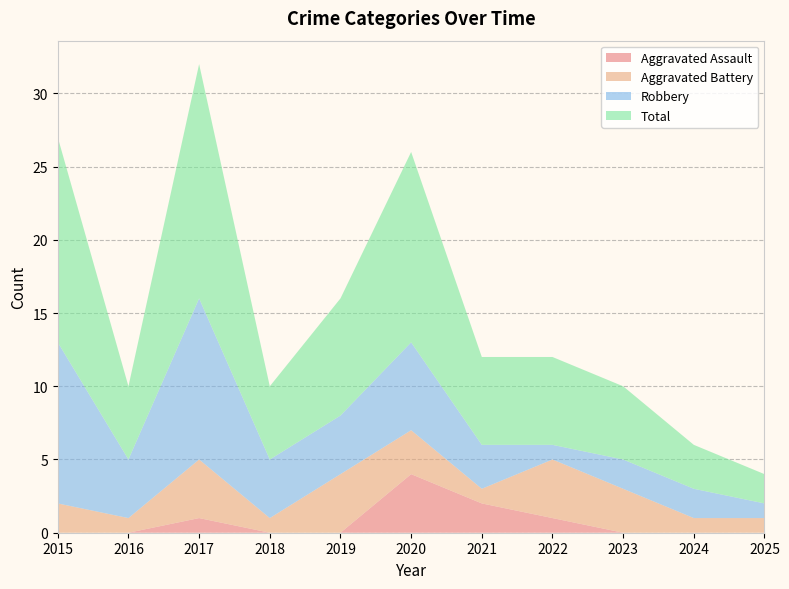

Reading left to right, what are all the values shown in this chart?

Aggravated Assault: 2015=0	2016=0	2017=1	2018=0	2019=0	2020=4	2021=2	2022=1	2023=0	2024=0	2025=0
Aggravated Battery: 2015=2	2016=1	2017=4	2018=1	2019=4	2020=3	2021=1	2022=4	2023=3	2024=1	2025=1
Robbery: 2015=11	2016=4	2017=11	2018=4	2019=4	2020=6	2021=3	2022=1	2023=2	2024=2	2025=1
Total: 2015=14	2016=5	2017=16	2018=5	2019=8	2020=13	2021=6	2022=6	2023=5	2024=3	2025=2